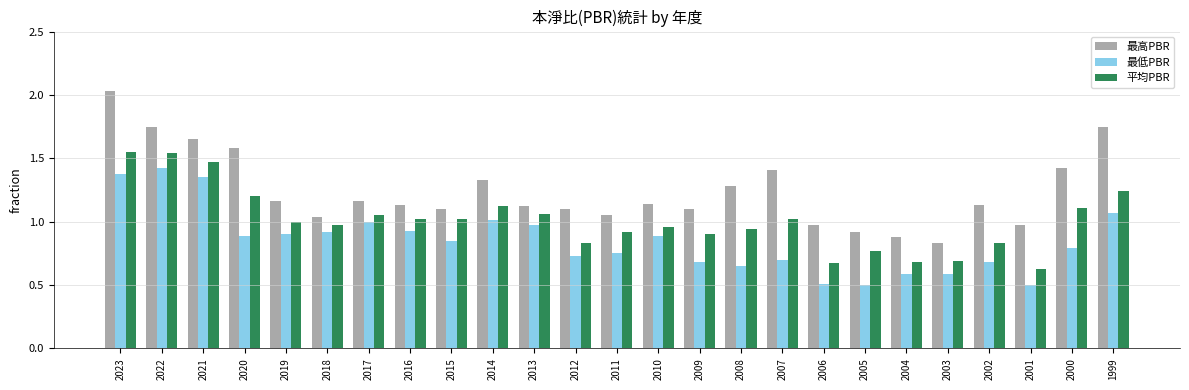

What is the sum of the 最低PBR values at 2022 and 2018?

2.3